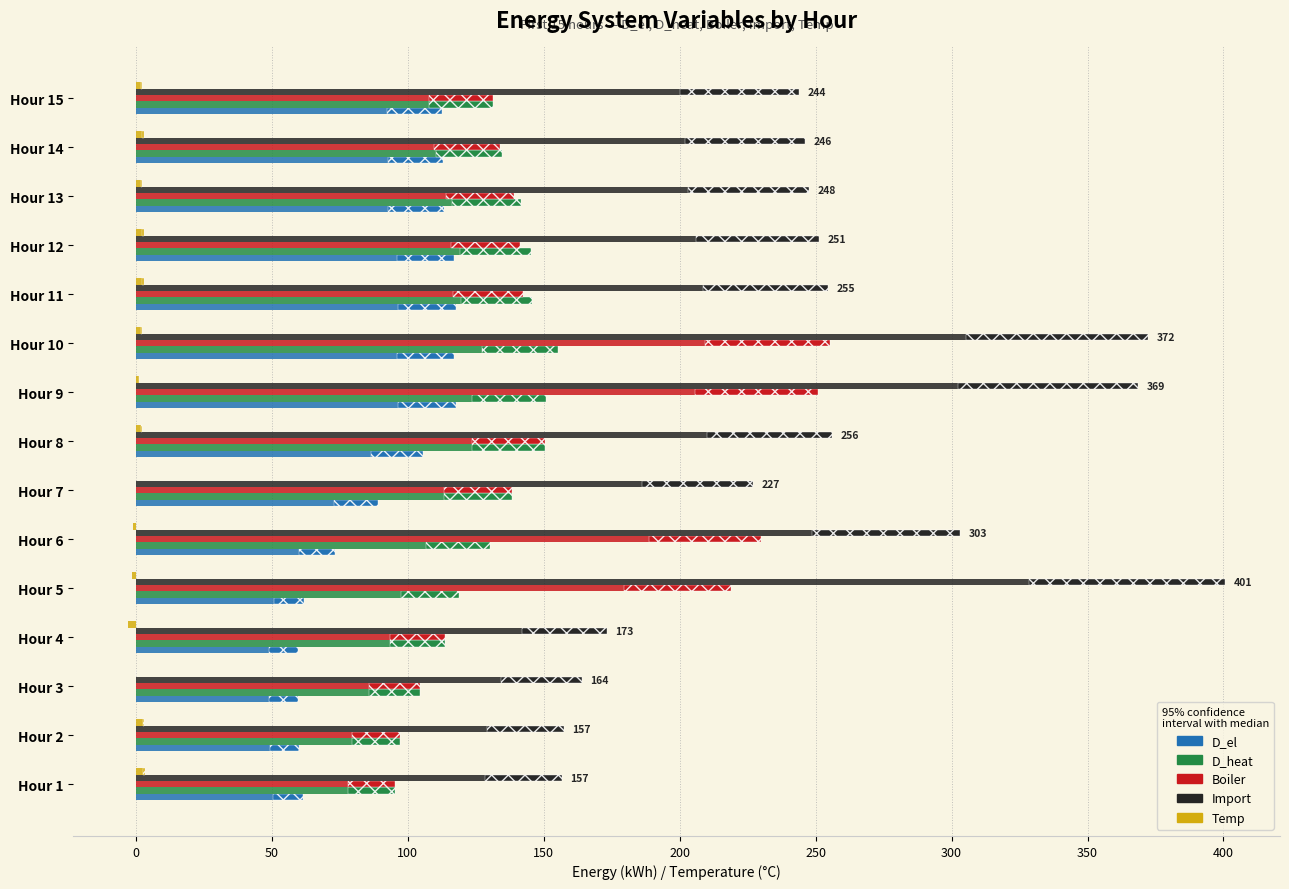

What are all the series names shown in the legend?

D_el, D_heat, Boiler, Import, Temp